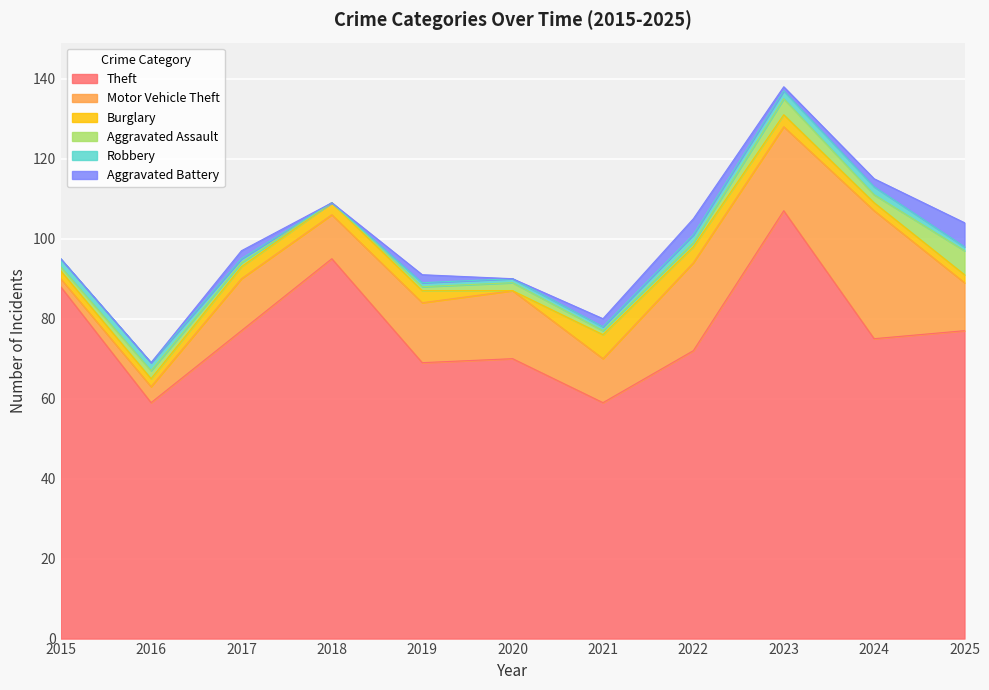

Reading left to right, list all the values displayed in this chart.

Theft: 88	59	77	95	69	70	59	72	107	75	77
Motor Vehicle Theft: 2	4	13	11	15	17	11	22	21	32	12
Burglary: 2	2	3	3	3	0	6	4	3	2	2
Aggravated Assault: 1	2	1	0	1	2	1	1	4	2	6
Robbery: 2	2	1	0	1	1	1	2	2	2	1
Aggravated Battery: 0	0	2	0	2	0	2	4	1	2	6